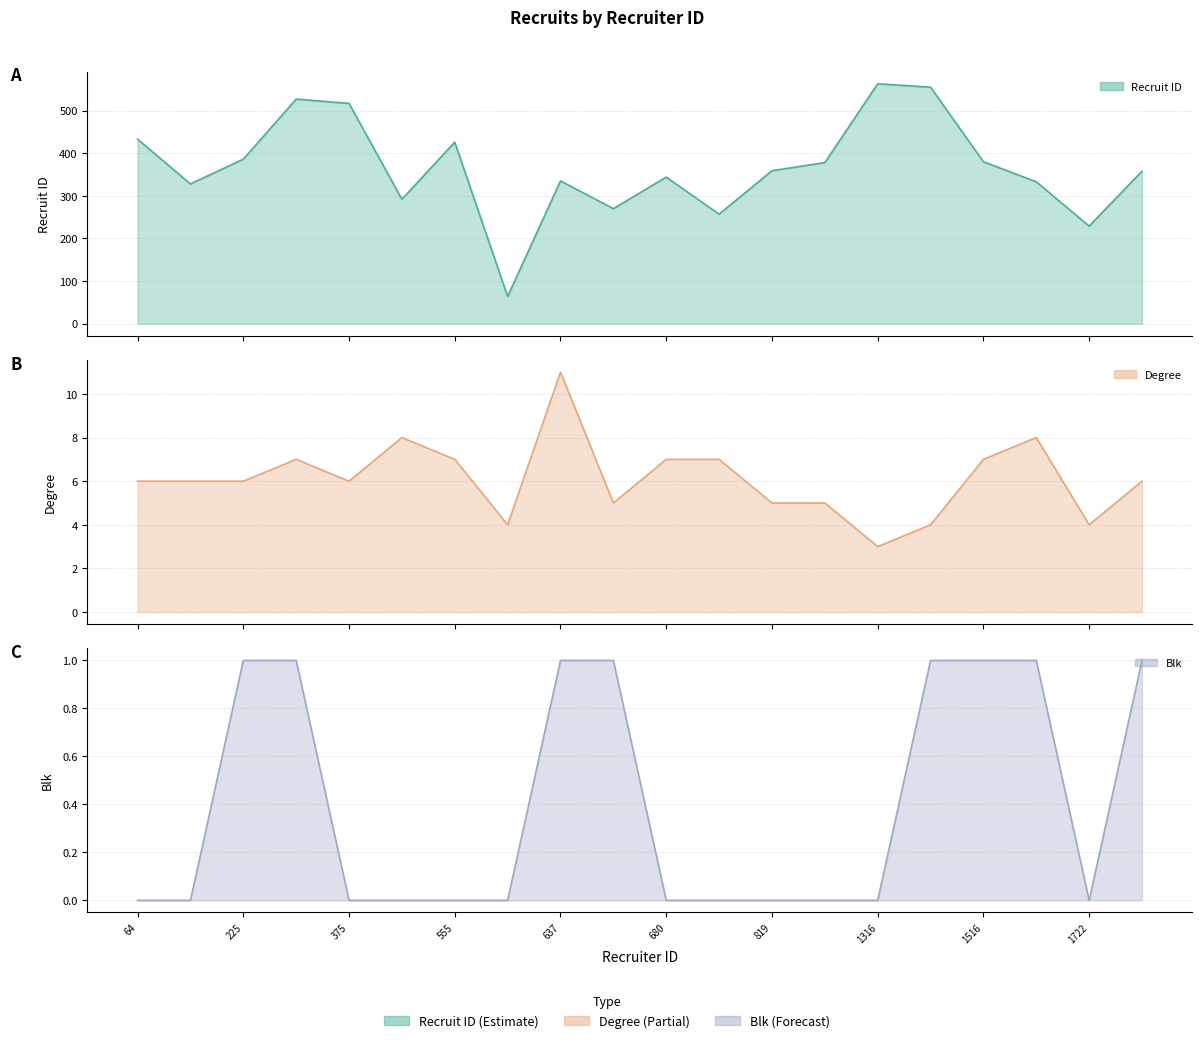

List the labels in order of degree value, largest first.

637, 504, 1561, 328, 555, 680, 799, 1516, 64, 125, 225, 375, 1878, 671, 819, 1104, 584, 1405, 1722, 1316